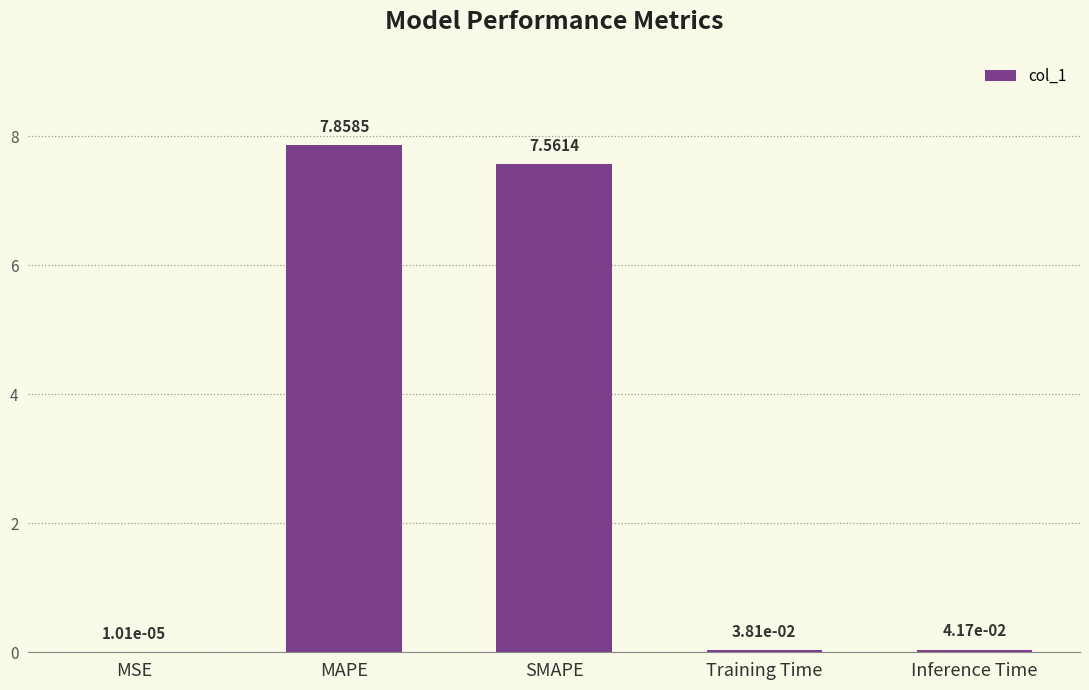

Which category has the highest value across all series?

MAPE